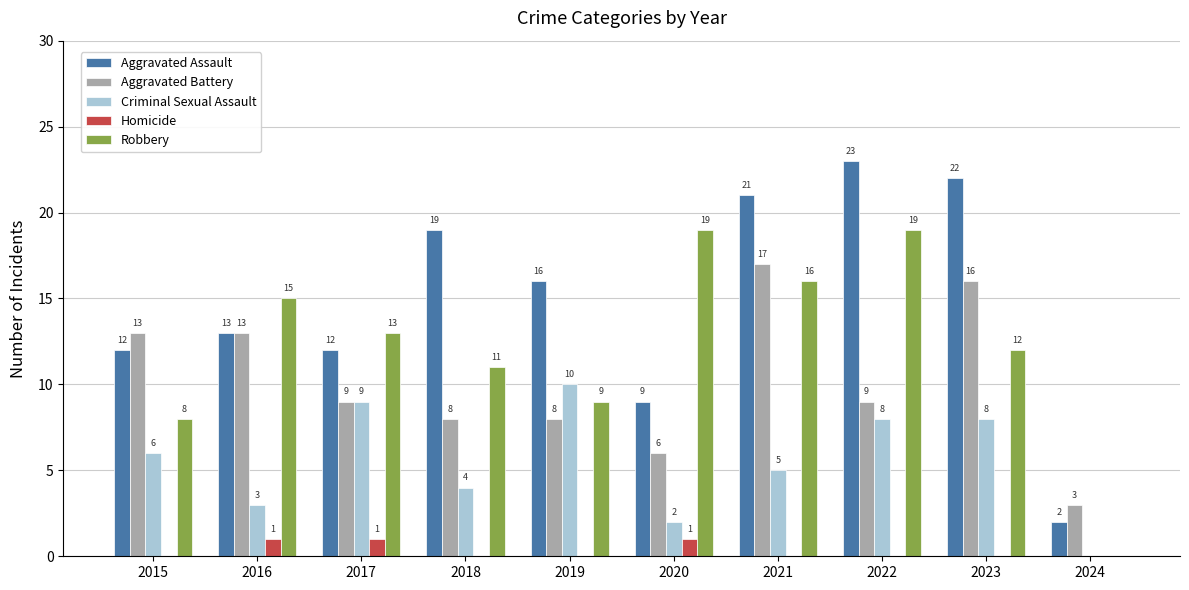

Which series has the largest total across all categories?

Aggravated Assault